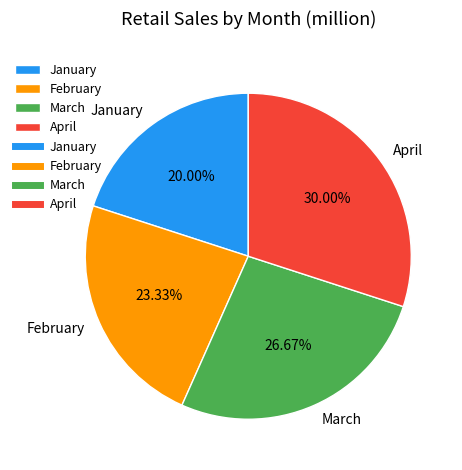

Is it true that February is 23% of the pie?

True